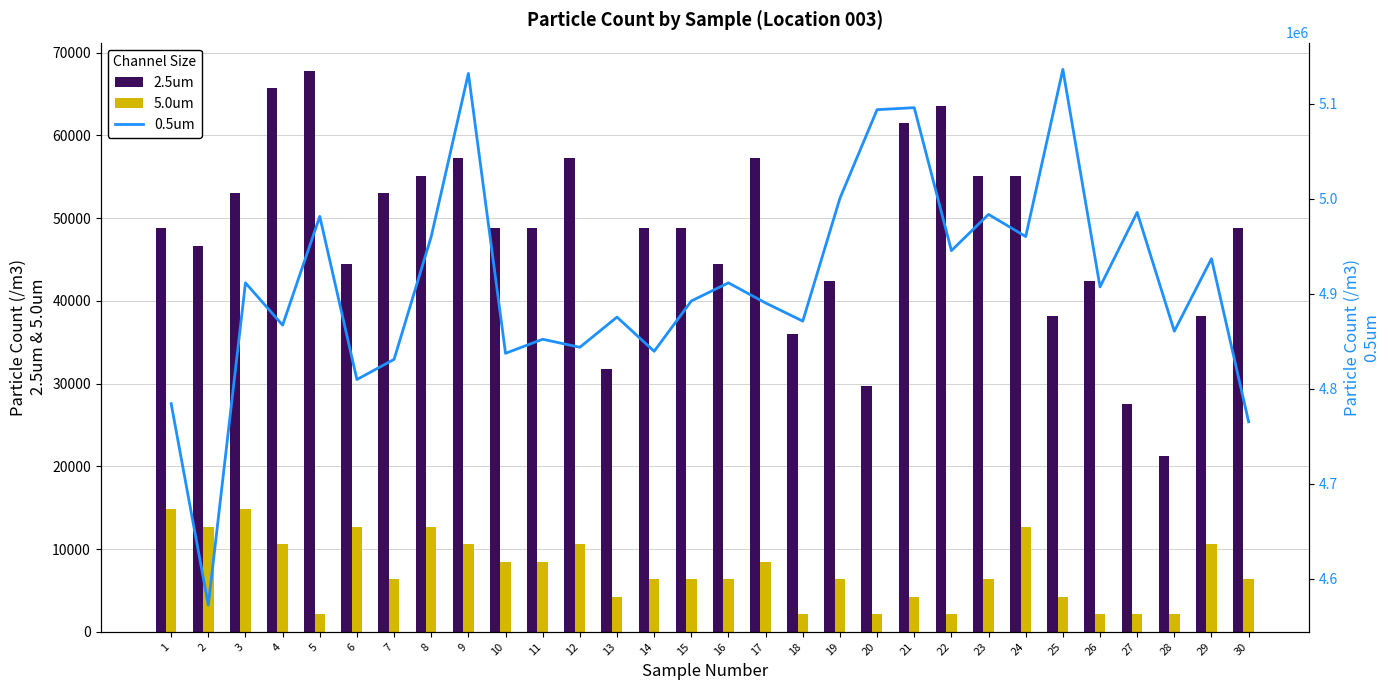

True or false: 2.5um has a value of 38140 at 29.

True